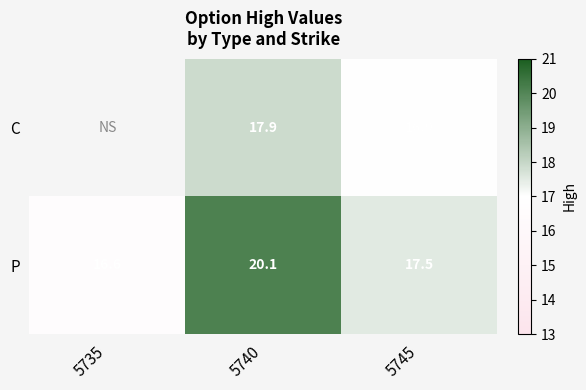

How many data points in P are above 17?

2